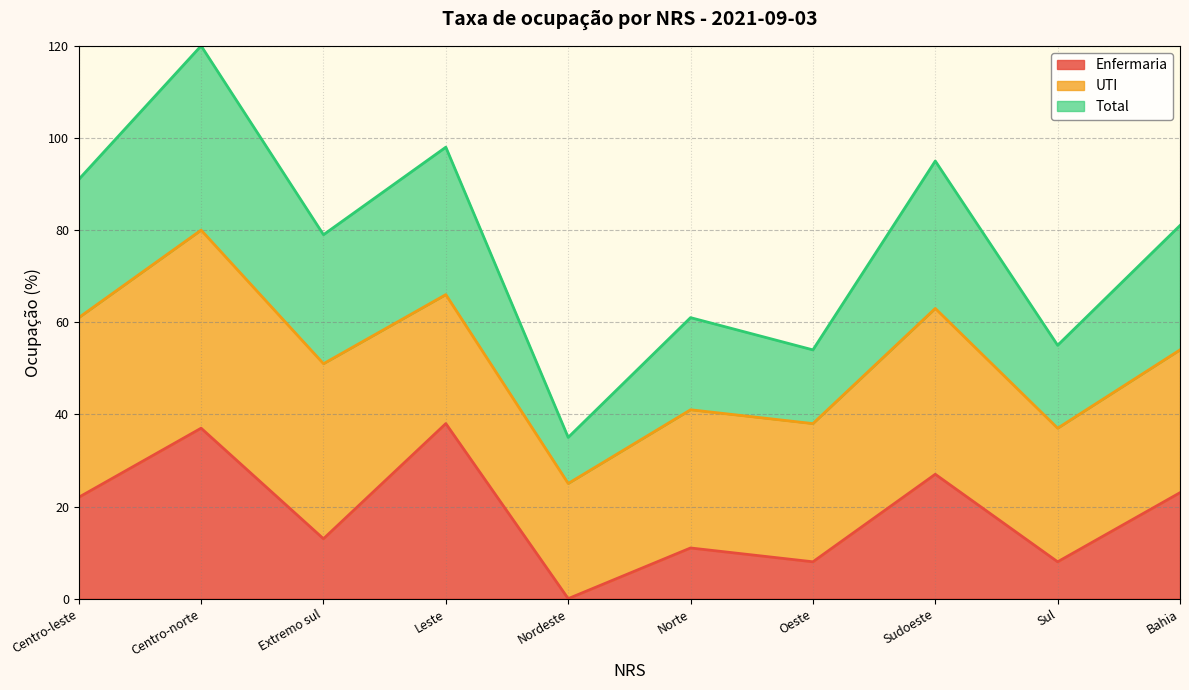

At which category does Enfermaria reach its first local peak?

Centro-norte